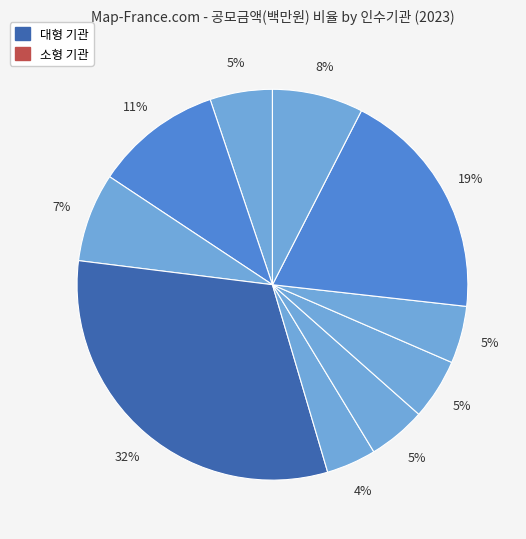

Count the number of slices in the pie.

10